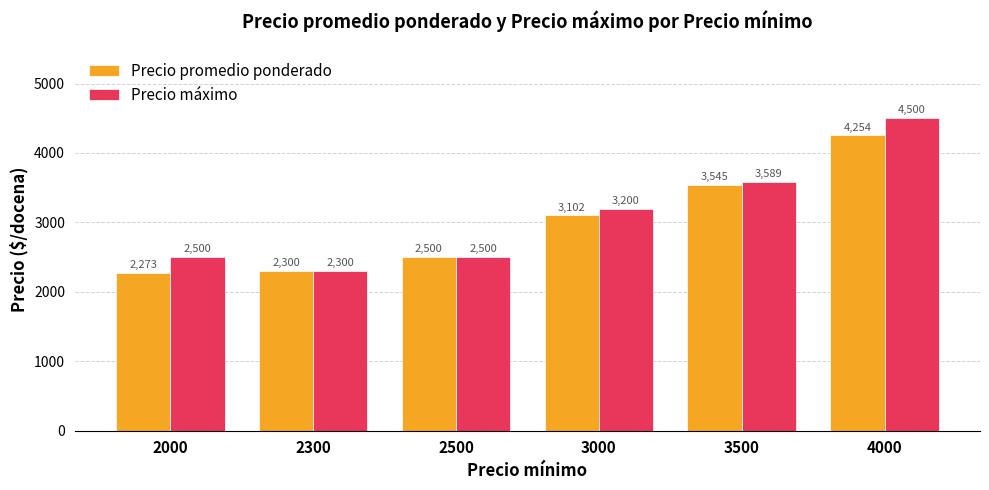

The value of Precio máximo at 3000 is 3200. True or false?

True